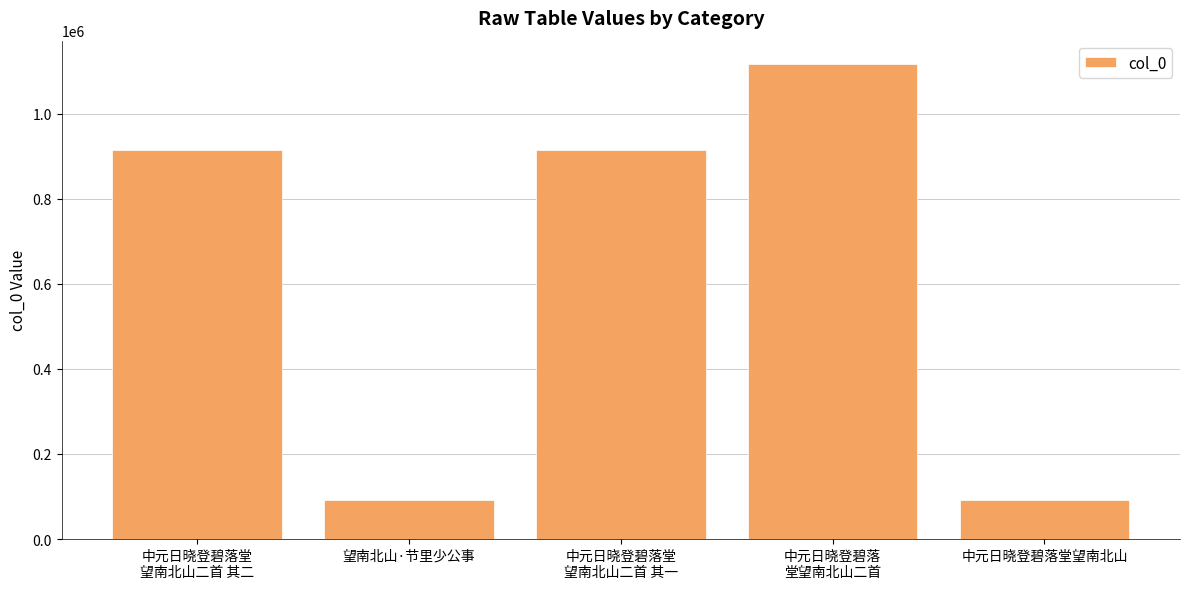

What position from the left is 望南北山·节里少公事?

2